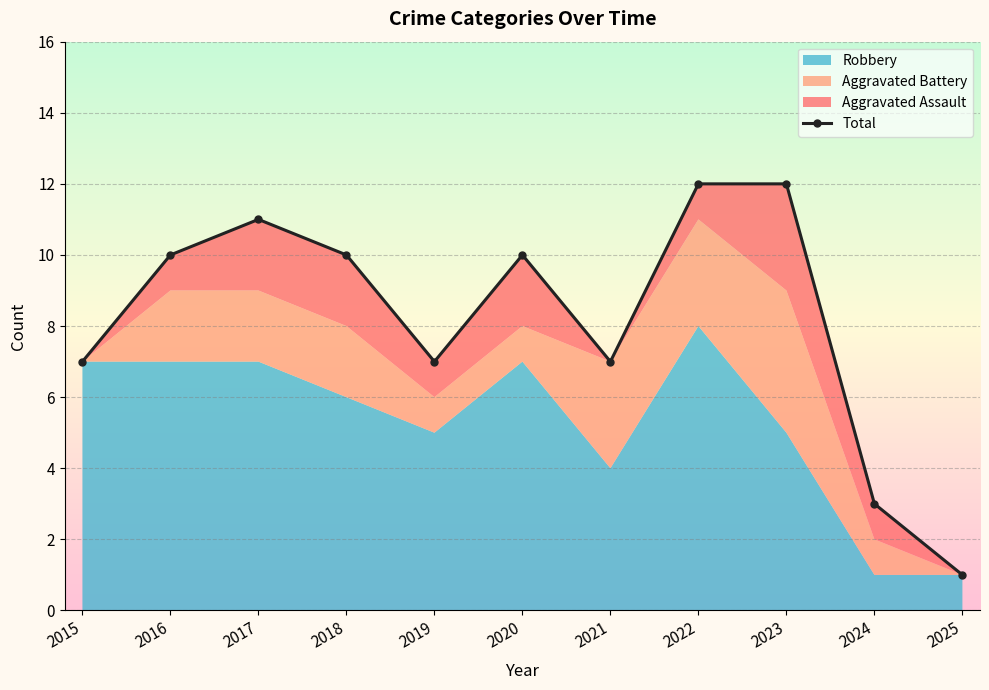

What is the value of the 8th point from the left?

12